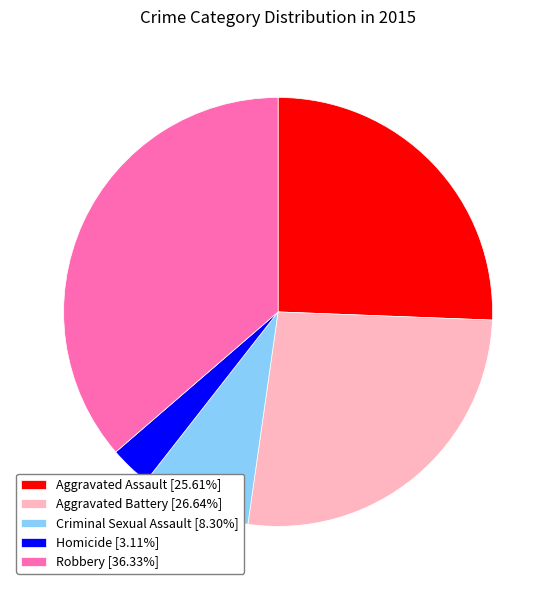

Does Aggravated Assault account for over 50% of the chart?

No